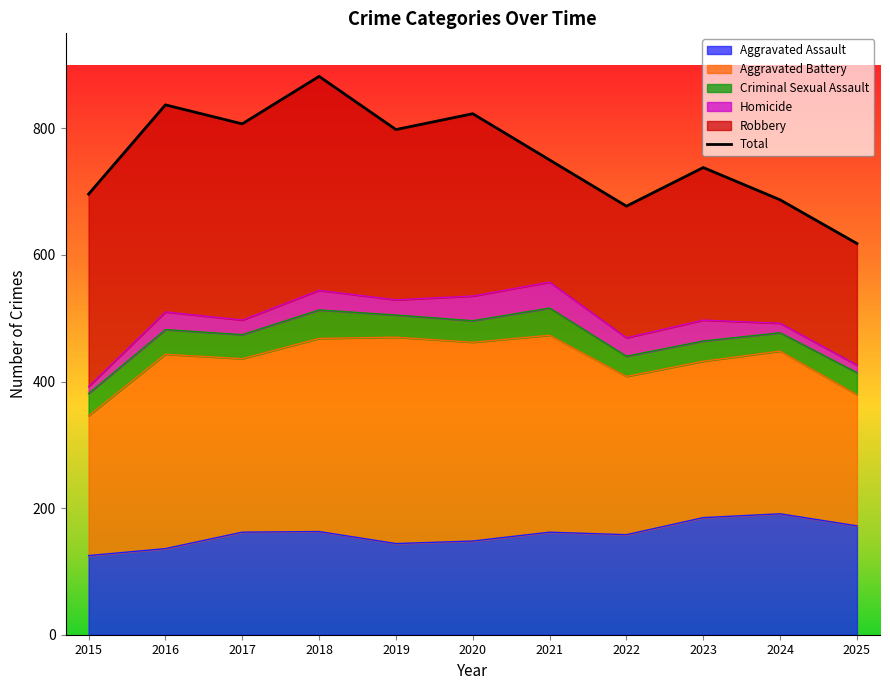

How many interior local valleys (lower than both neighbors) does the data have?

3